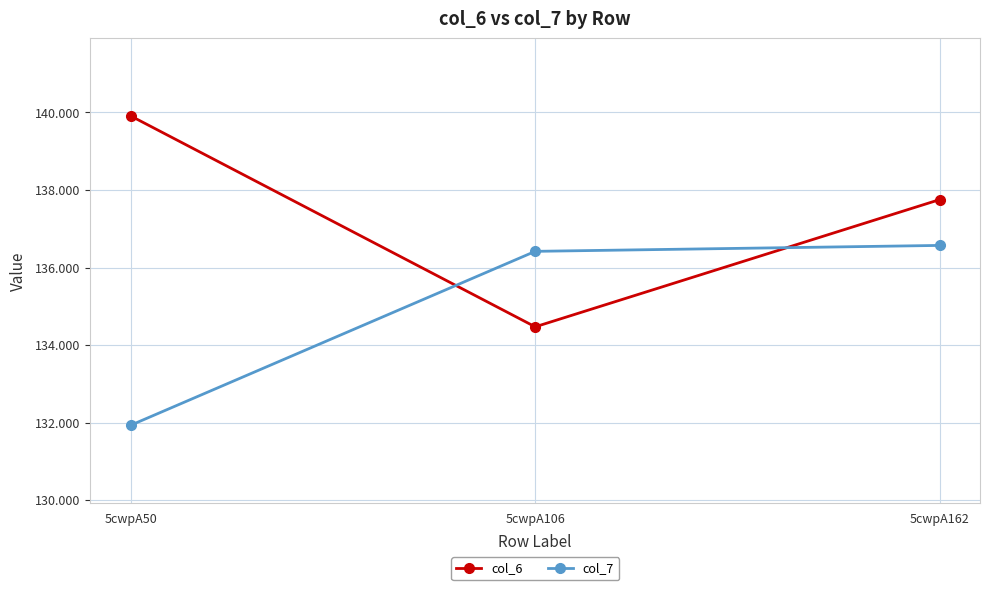

What is the difference between the maximum and minimum values in the col_7 series?

4.6